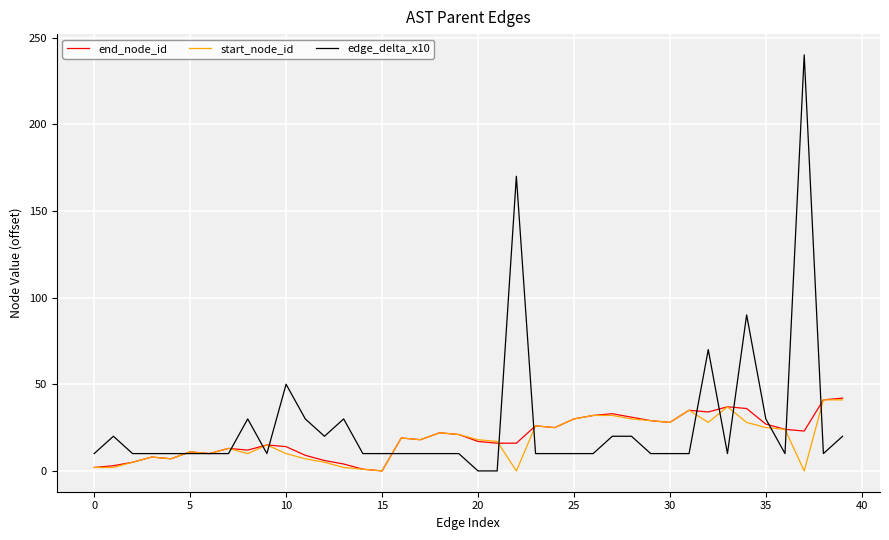

Which series has the widest spread of values?

edge_delta_x10